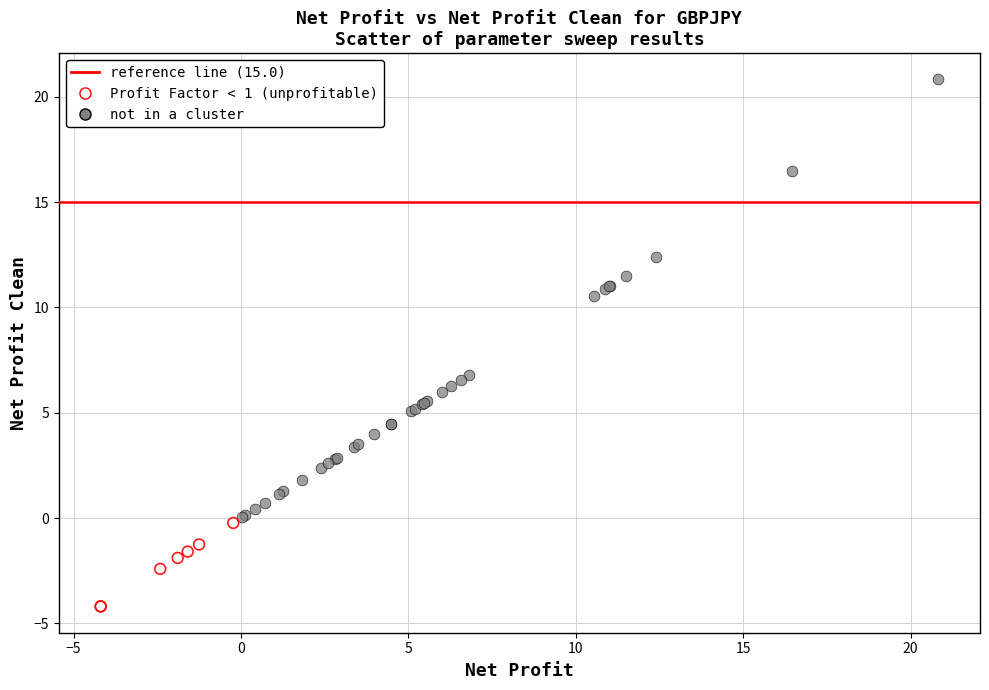

Which series contains the lowest Y value?

Profit Factor < 1 (unprofitable)